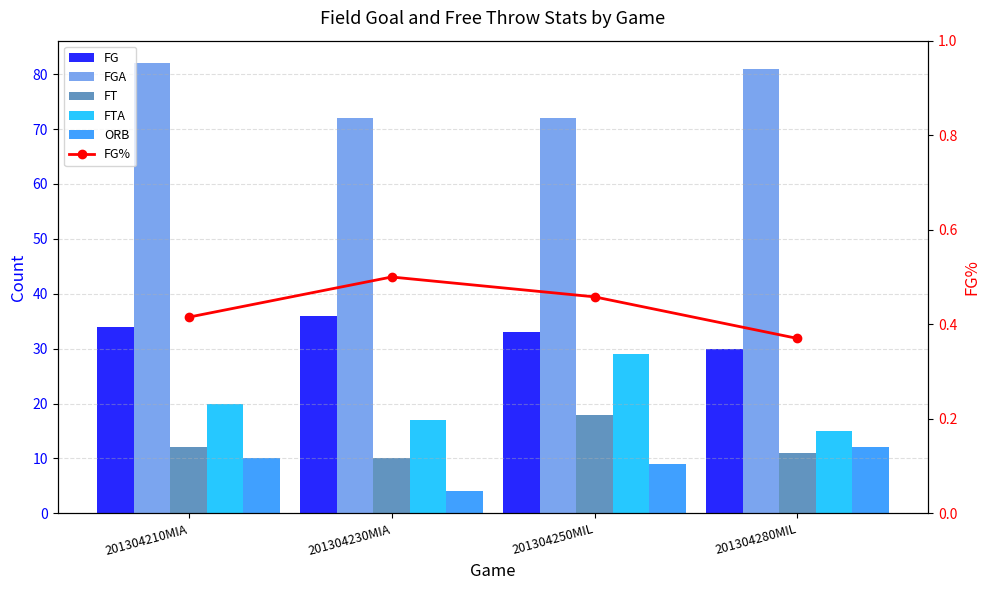

What value does the FG series have at 201304280MIL?

30.0